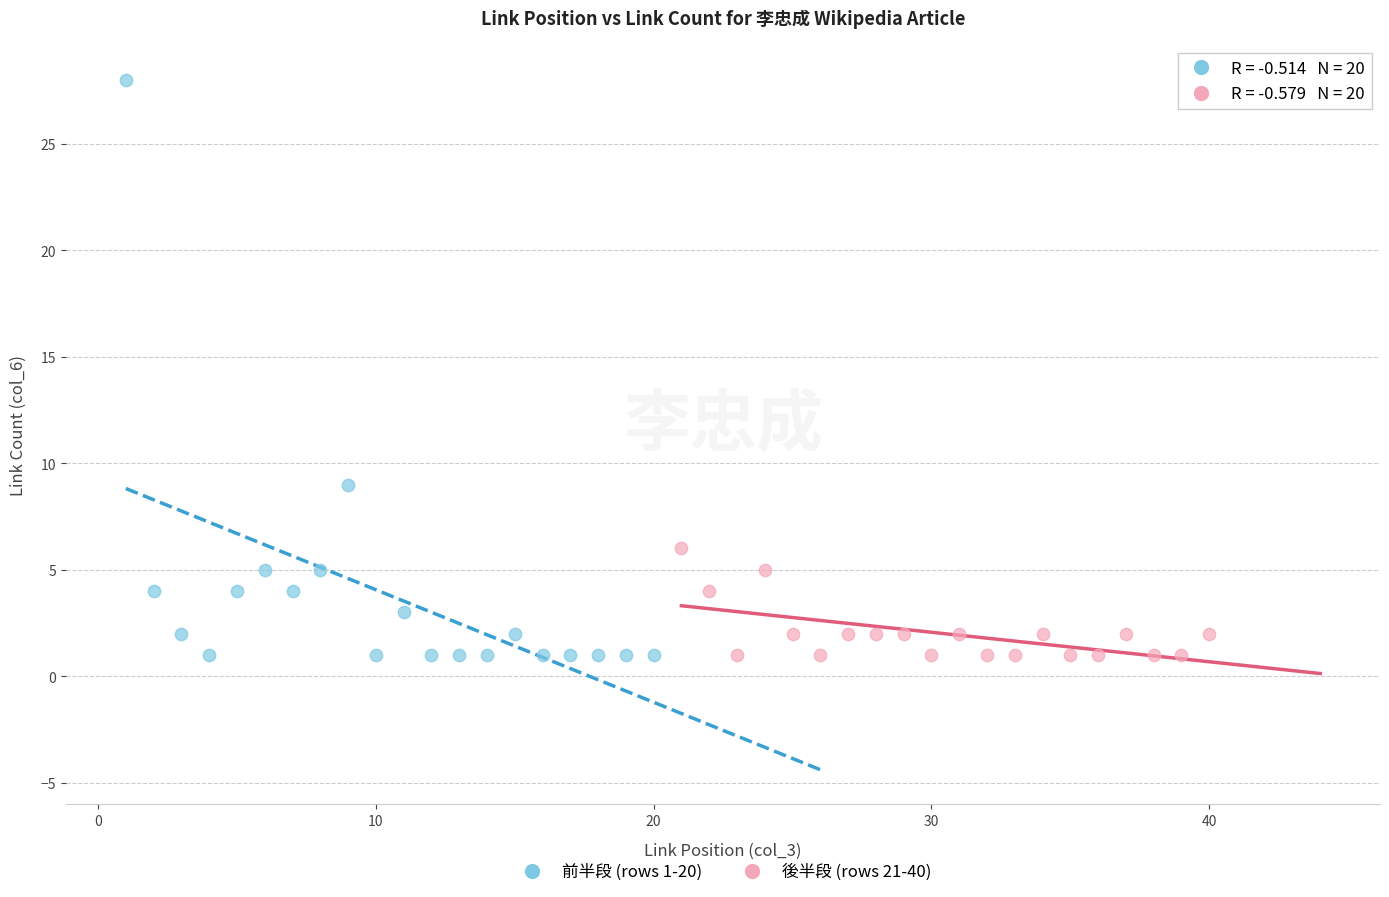

Which series reaches the maximum Y coordinate?

前半段 (rows 1-20)